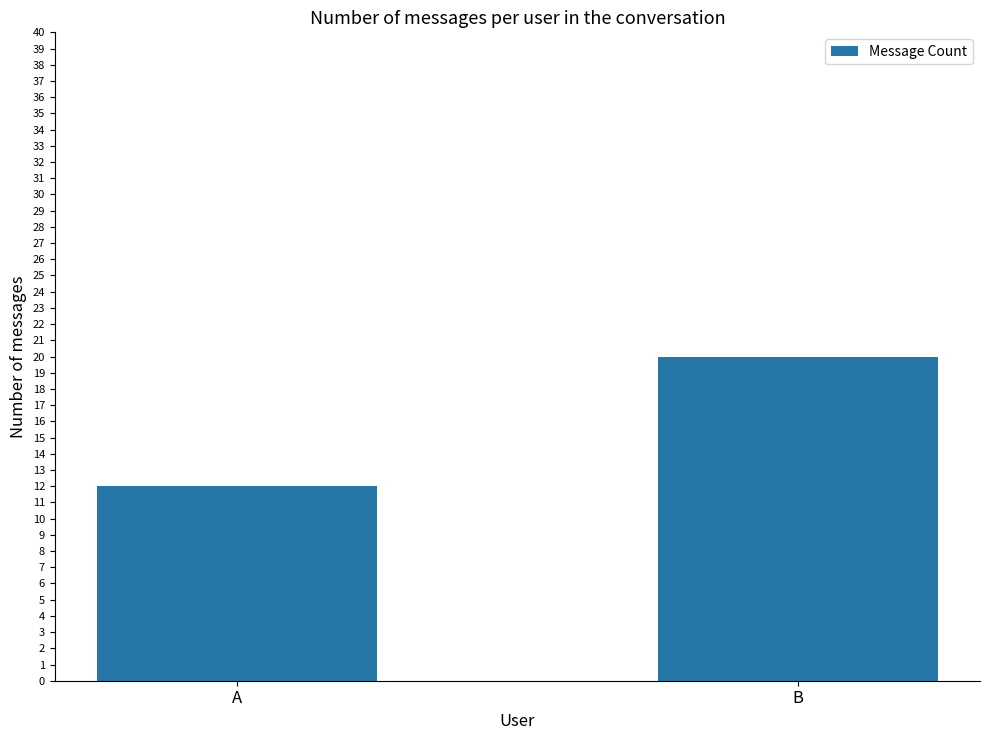

List the labels in order of value, smallest first.

A, B